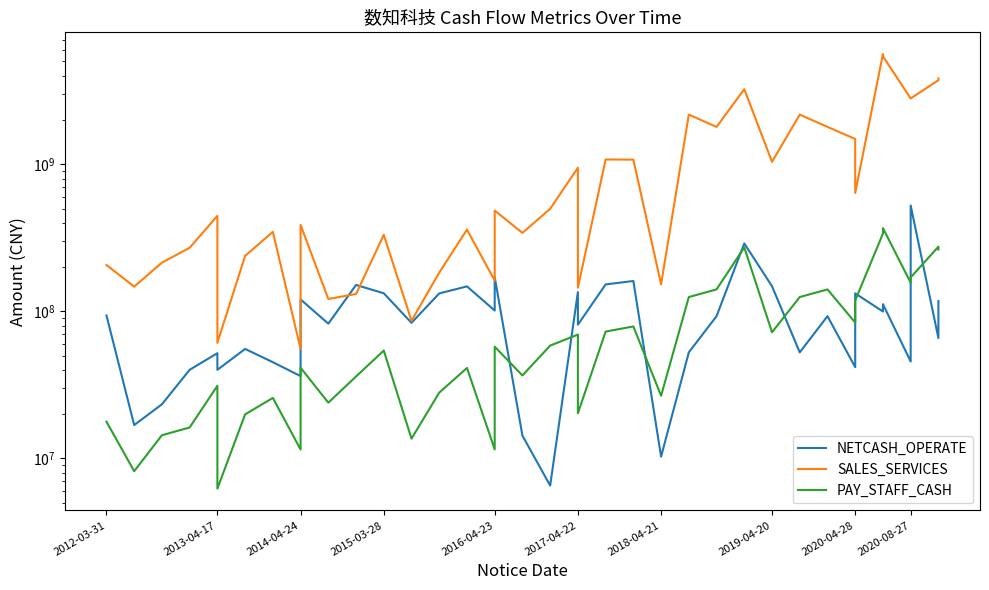

How many times do NETCASH_OPERATE and SALES_SERVICES cross each other?

2